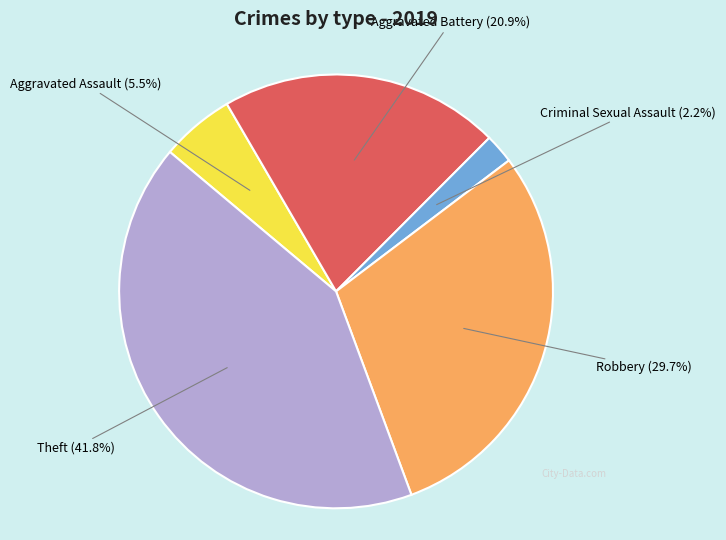

Is there a majority slice in this chart?

No